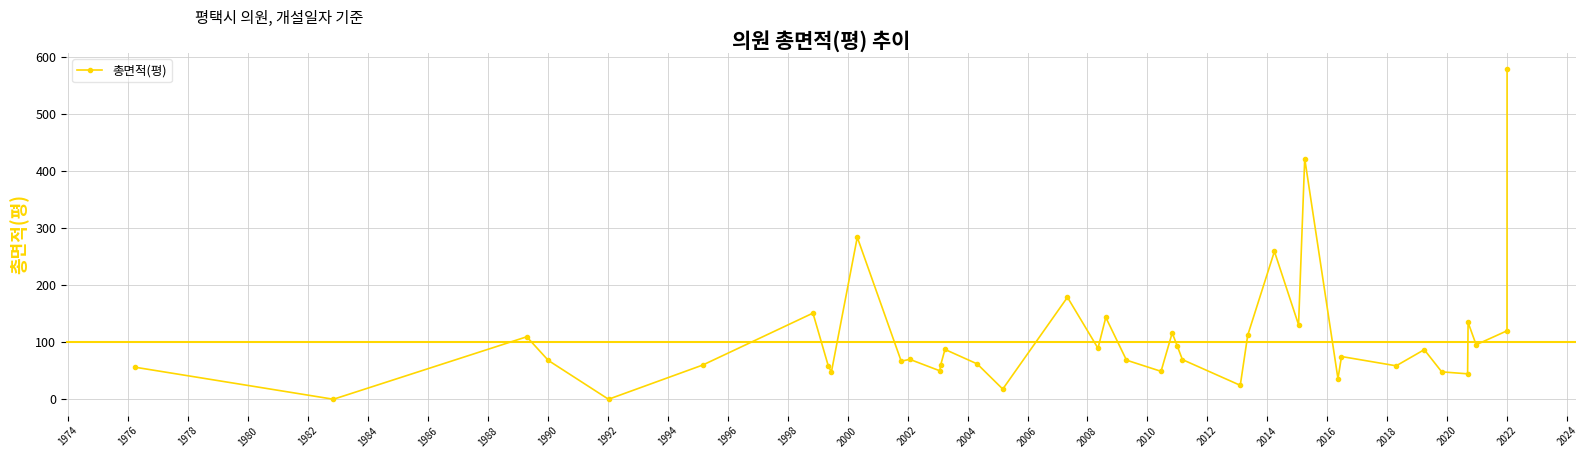

What is the sum of all values?

4279.5